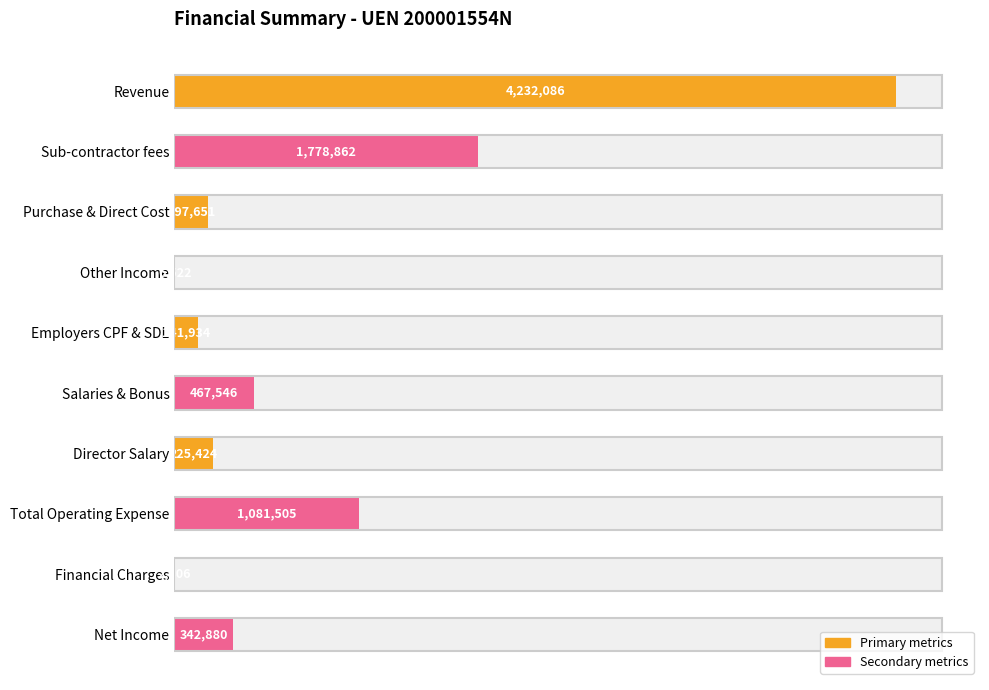

Between Total Operating Expense and Sub-contractor fees, which is larger?

Sub-contractor fees